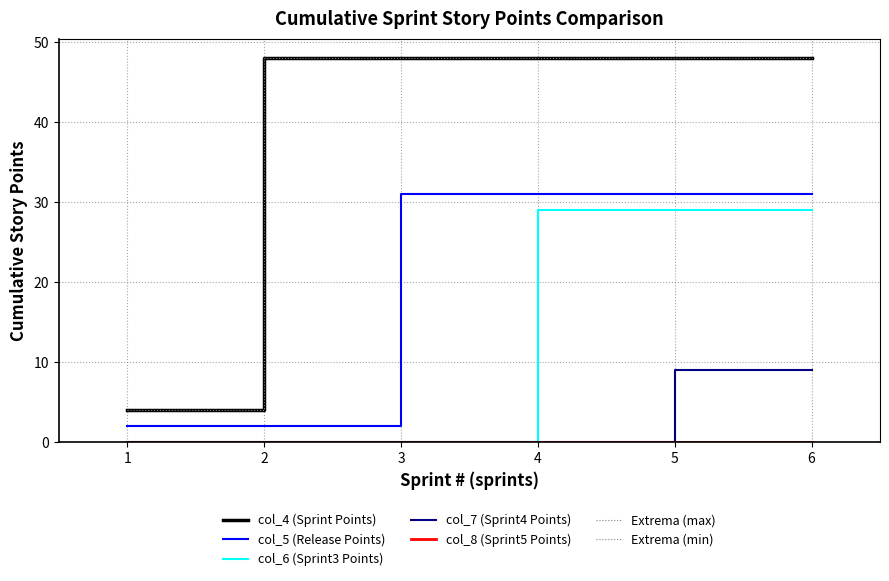

True or false: col_6 (Sprint3 Points) and col_4 (Sprint Points) intersect in this chart.

False